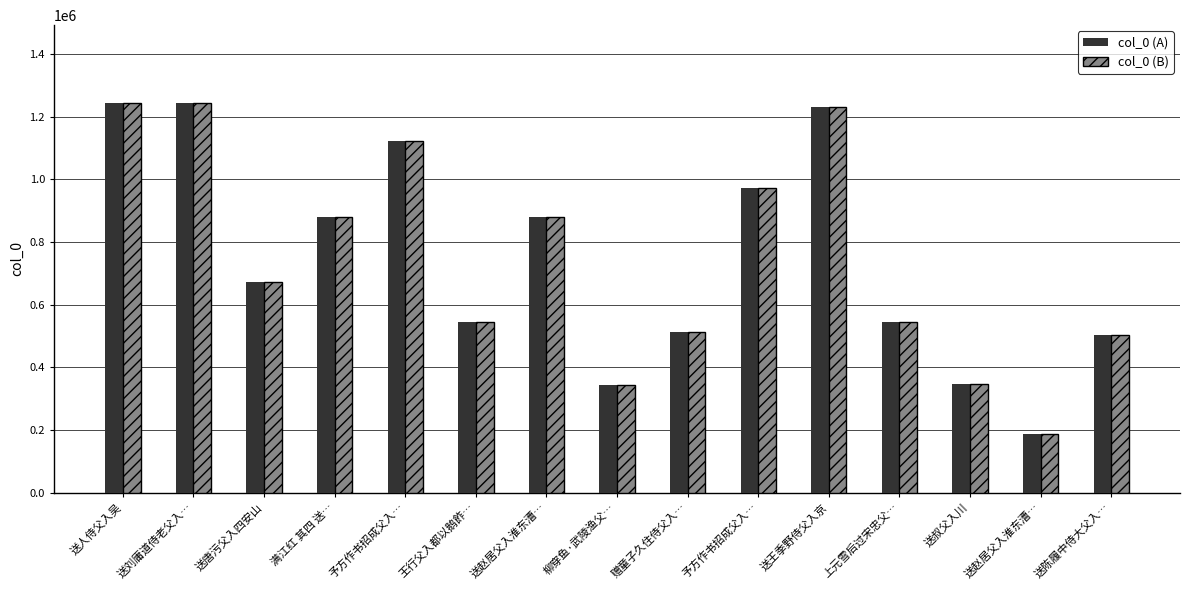

Reading left to right, extract all data points from this chart.

col_0 (A): 1243614	1242711	671180	879222	1124052	545449	880230	344315	511214	973760	1231082	545372	348347	187528	502962
col_0 (B): 1243614	1242711	671180	879222	1124052	545449	880230	344315	511214	973760	1231082	545372	348347	187528	502962